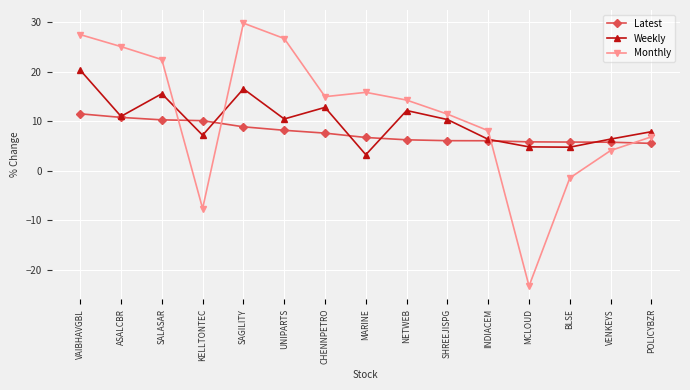

How many values in Monthly are above zero?

12